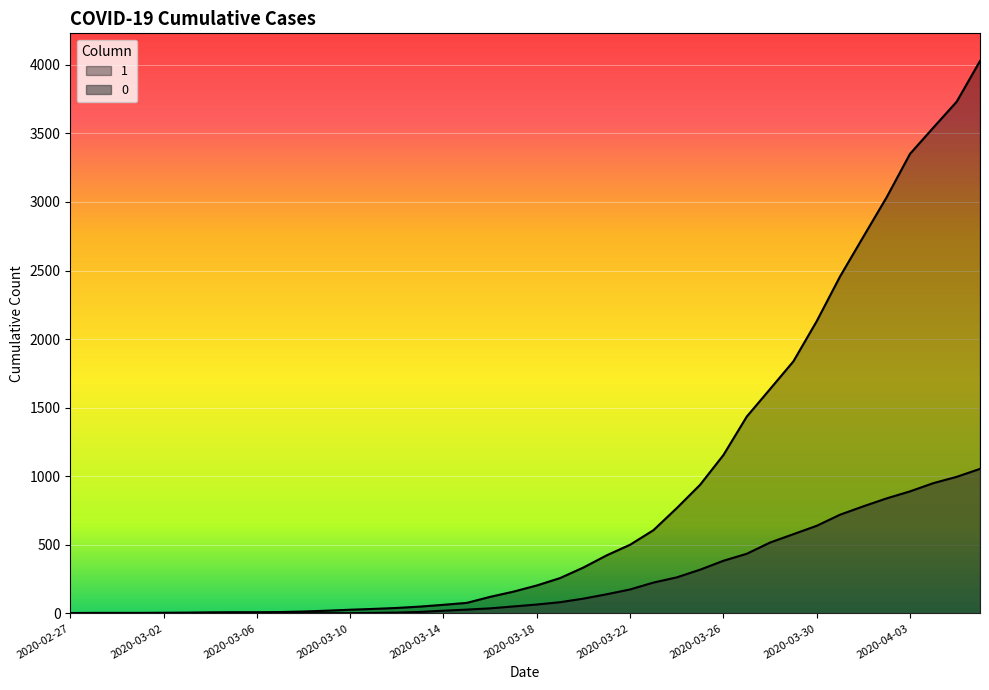

What is the spread (max minus min) of values at 2020-03-25?

619